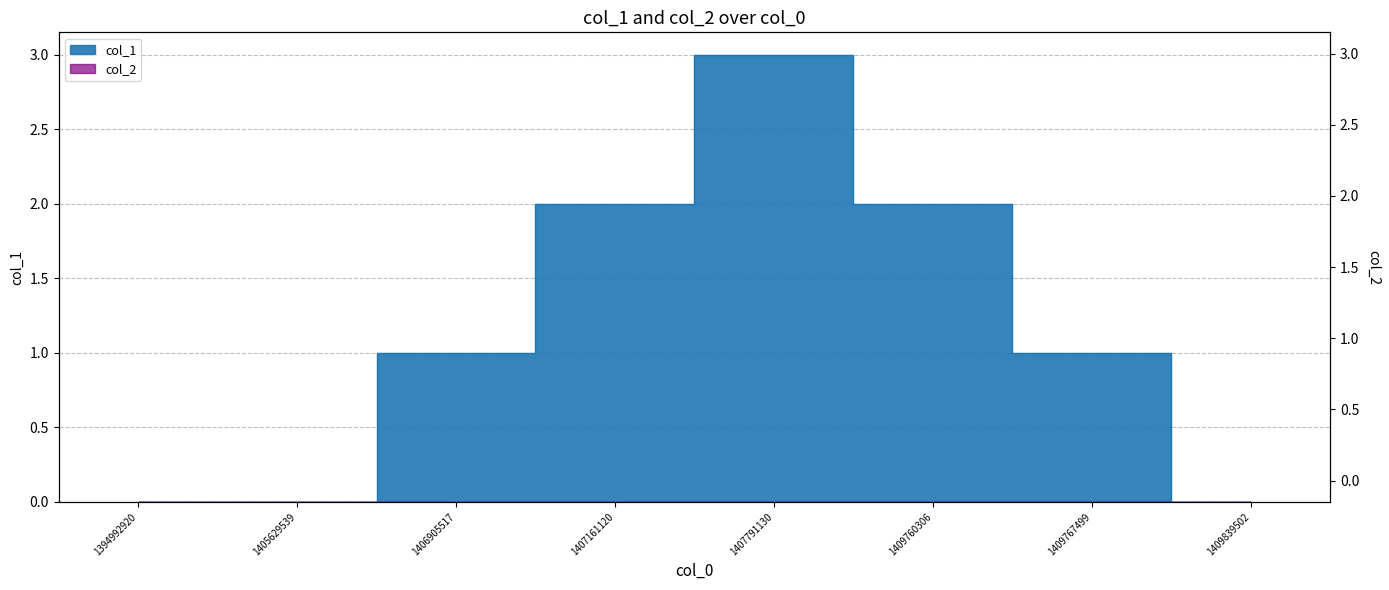

Is it true that the value at 1405629539 is 1?

False